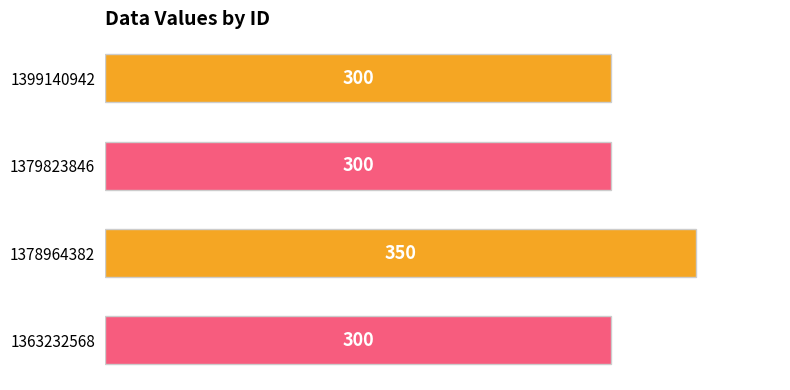

What is the greatest value displayed?

350